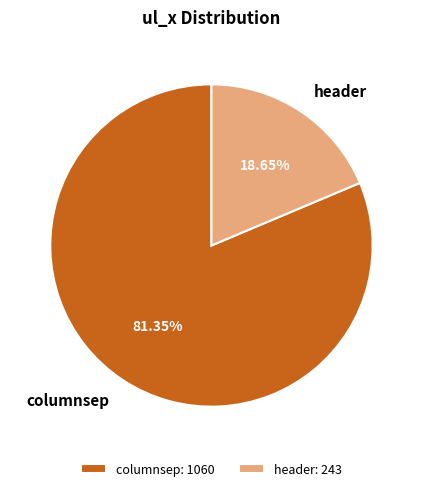

Which has a higher value, columnsep or header?

columnsep